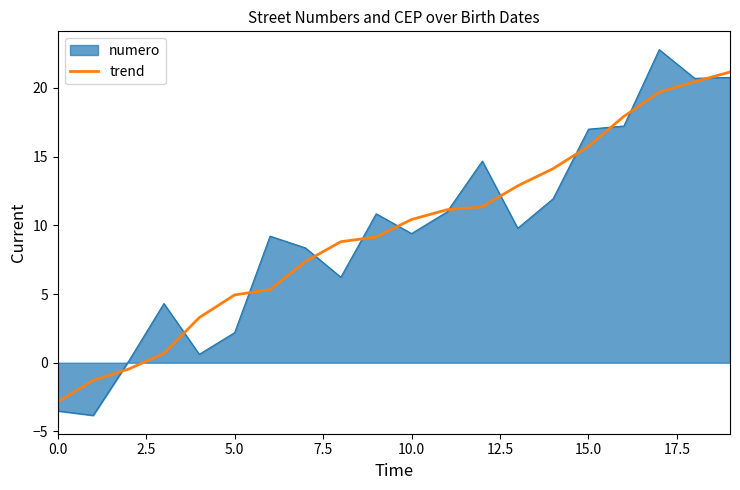

What is the minimum value shown in the chart?

-3.8